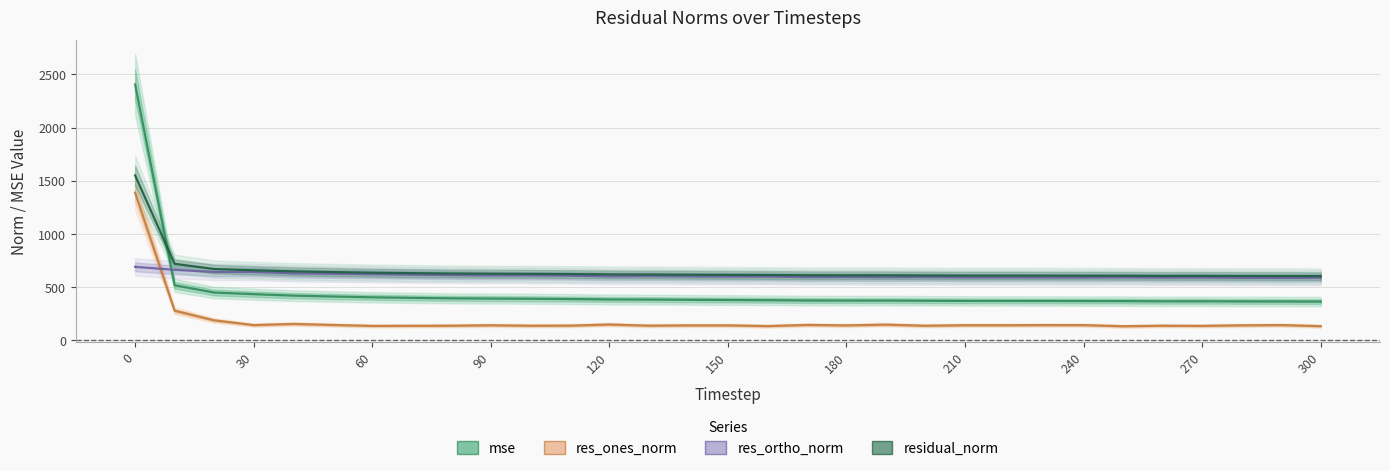

What is the sum of the res_ortho_norm values at 21 and 120?

1221.9